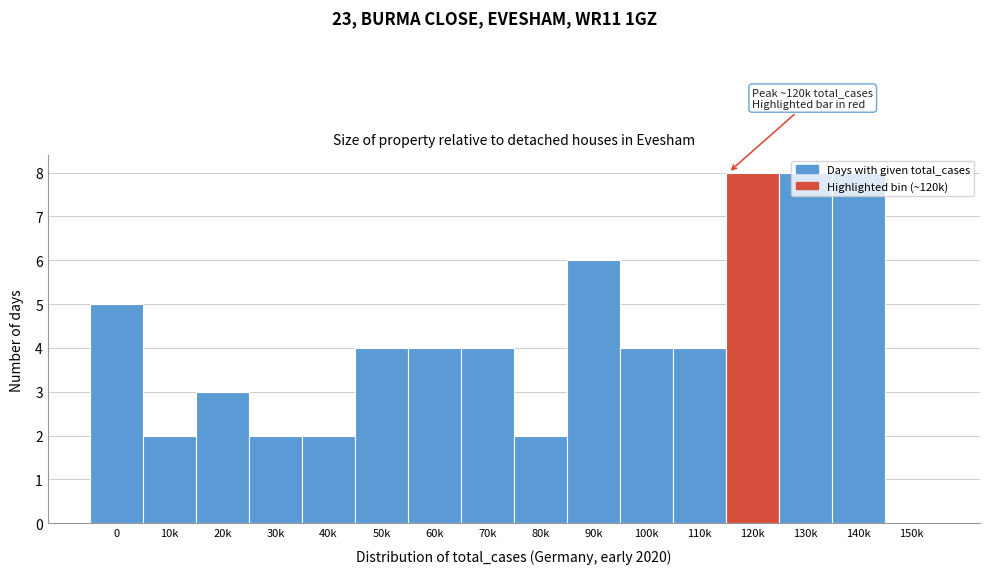

The value at 30k is 2. True or false?

True